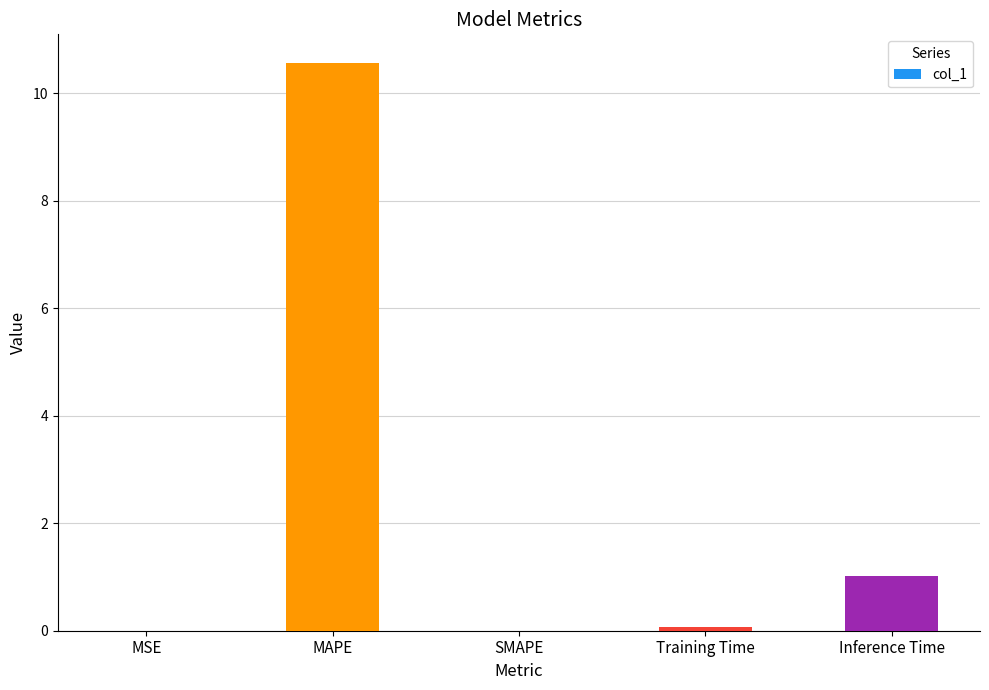

What is the change in value from SMAPE to Training Time?

+0.1